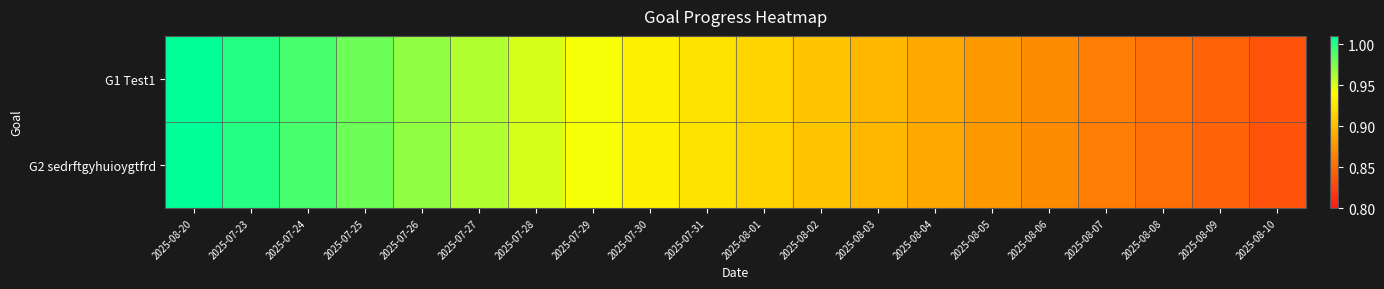

Which series has the largest total across all categories?

G1 Test1